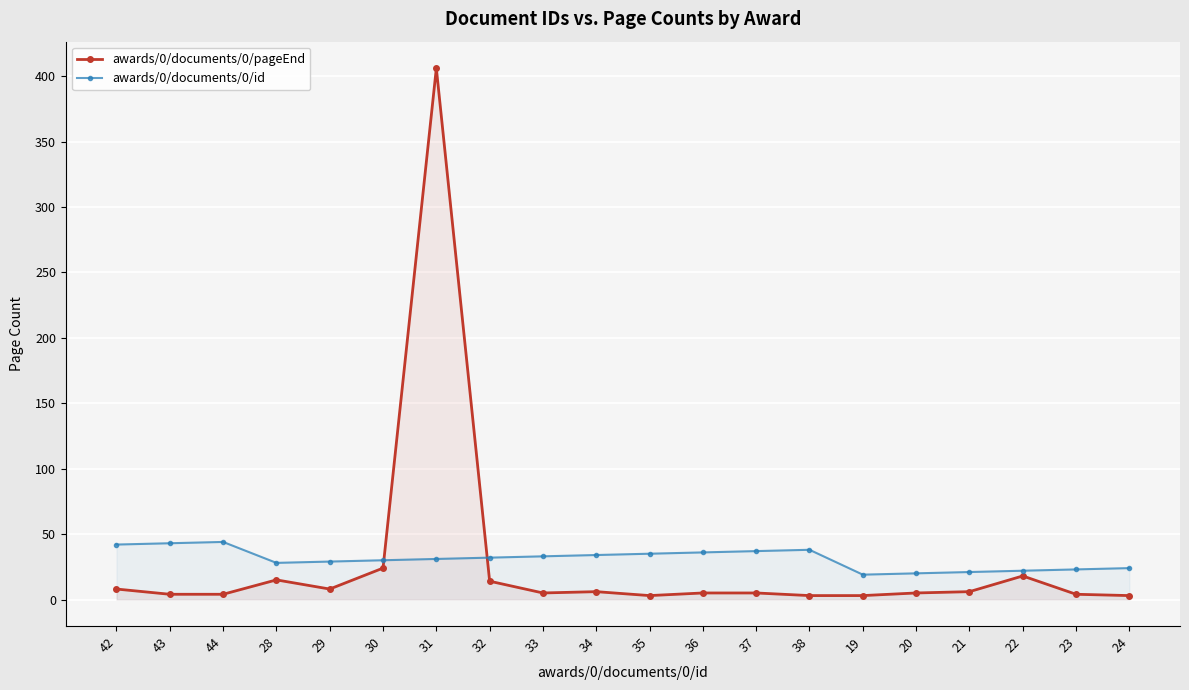

True or false: awards/0/documents/0/pageEnd and awards/0/documents/0/id intersect in this chart.

True